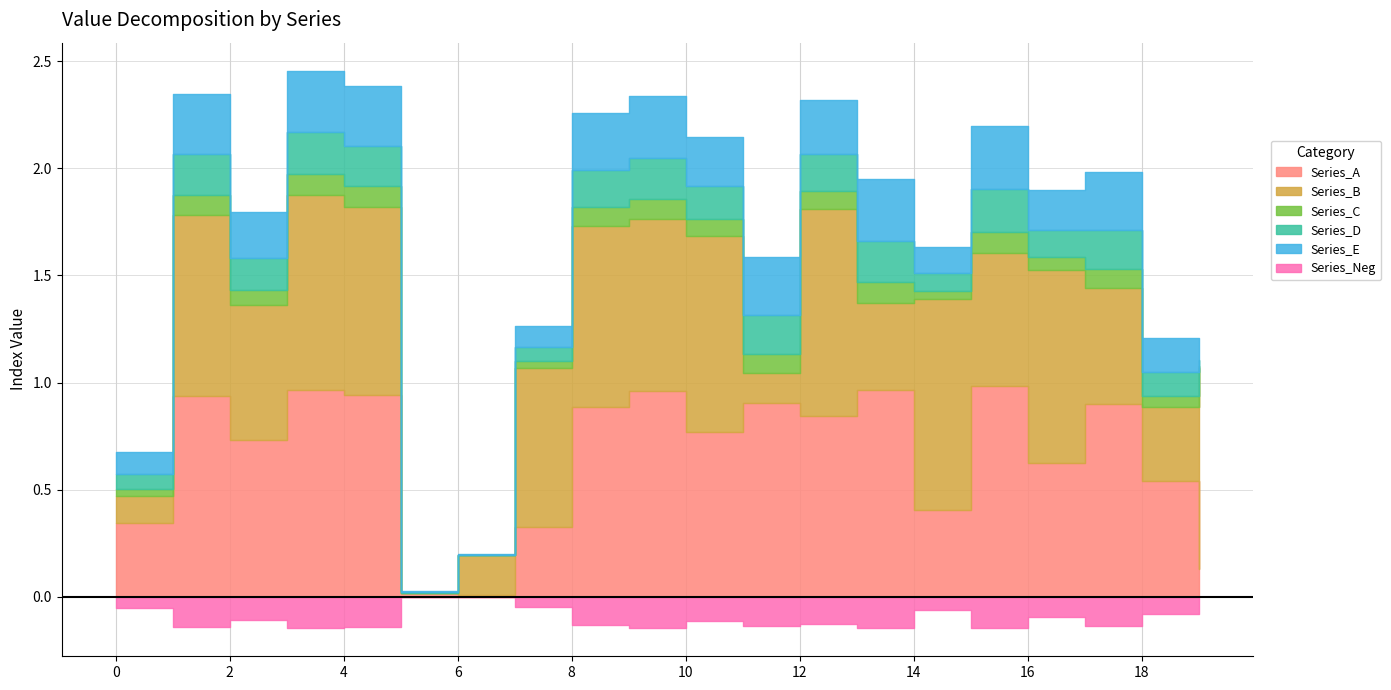

What is the approximate value of Series_D at 10?

0.2